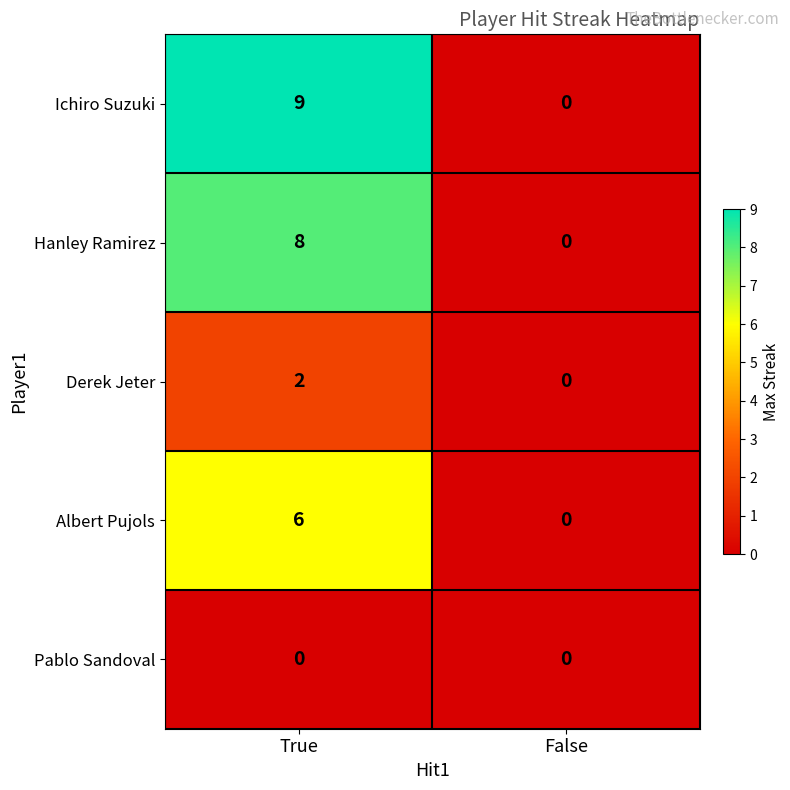

Which series has the largest total across all categories?

Ichiro Suzuki